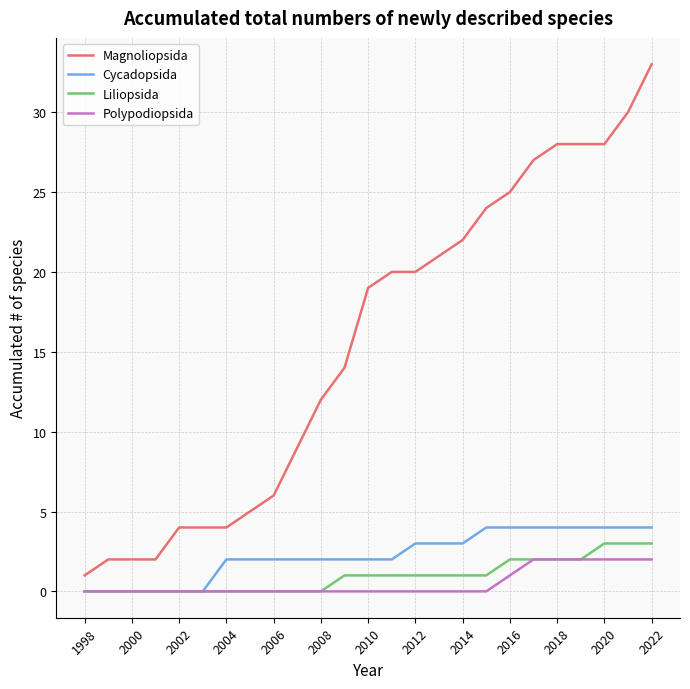

Which series has the largest range (max minus min)?

Magnoliopsida